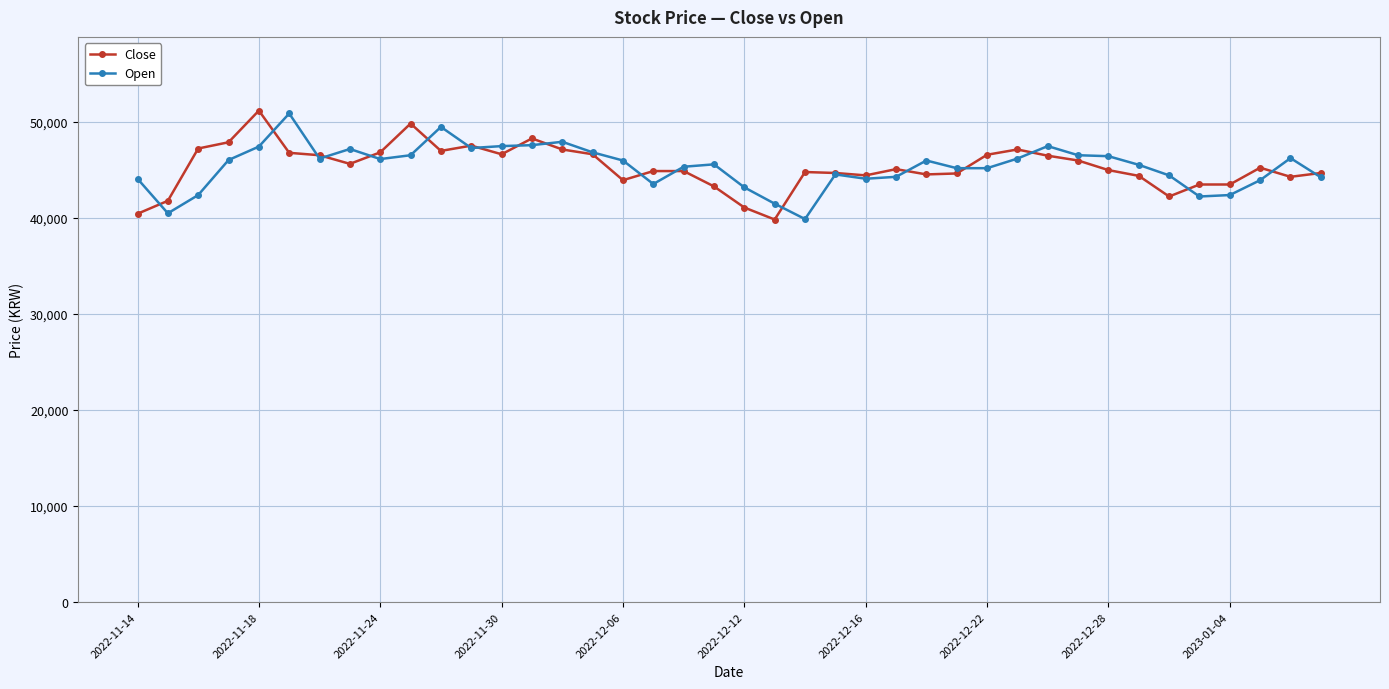

What is the highest value of the Close series?

51200